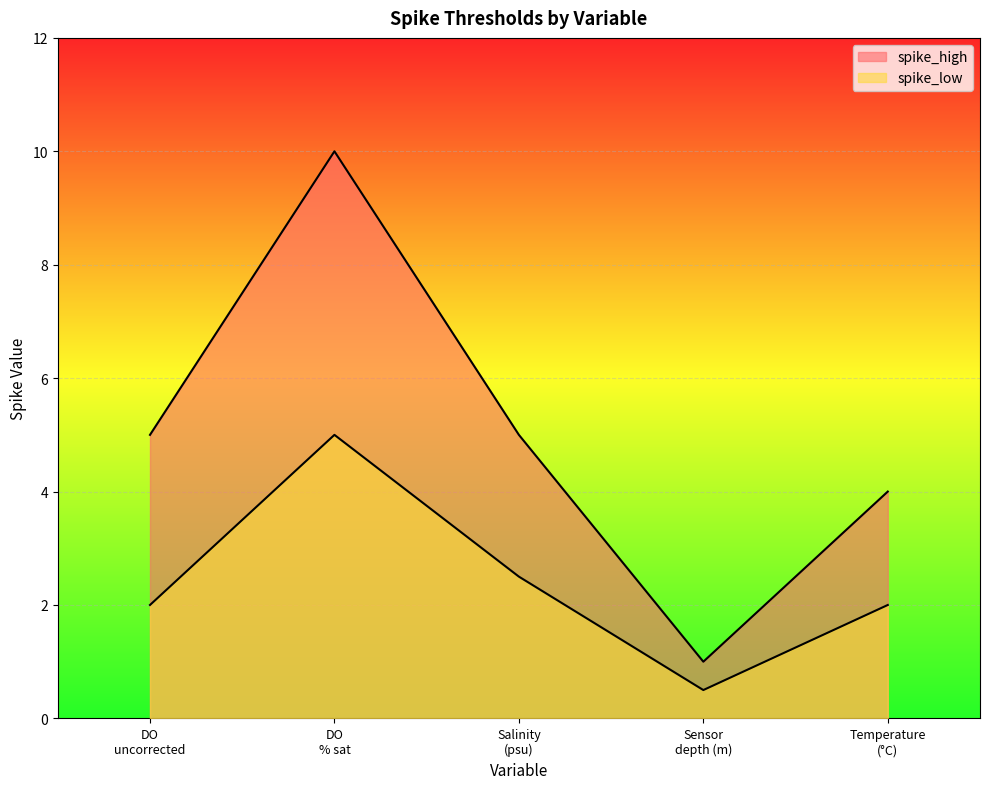

How many values in the spike_high series exceed 5?

1